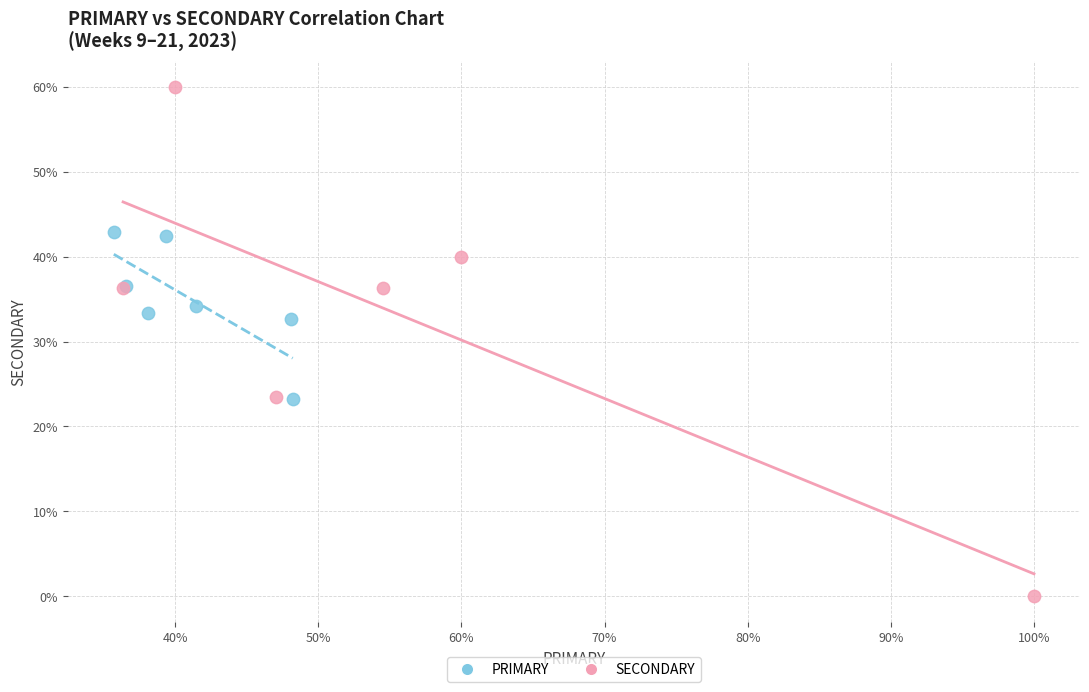

What are all the series names shown in the legend?

PRIMARY, SECONDARY